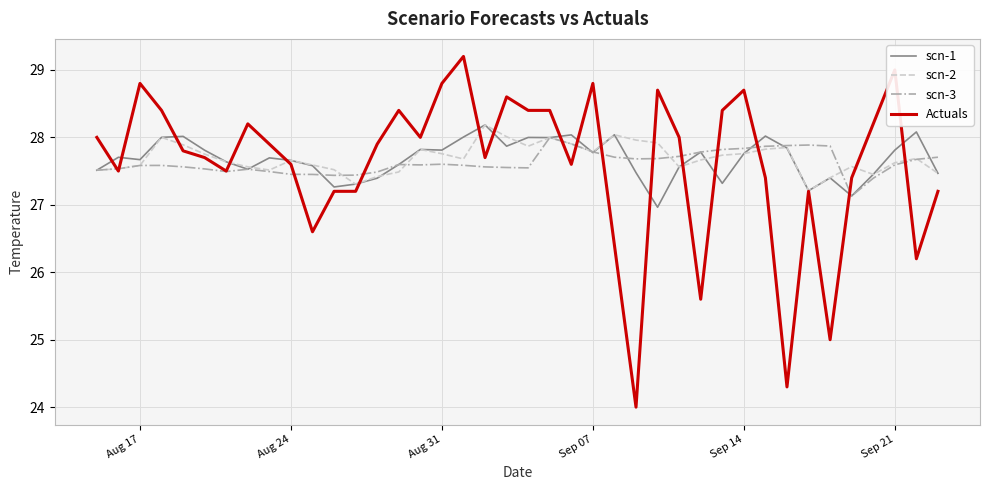

Which series has the widest spread of values?

Actuals